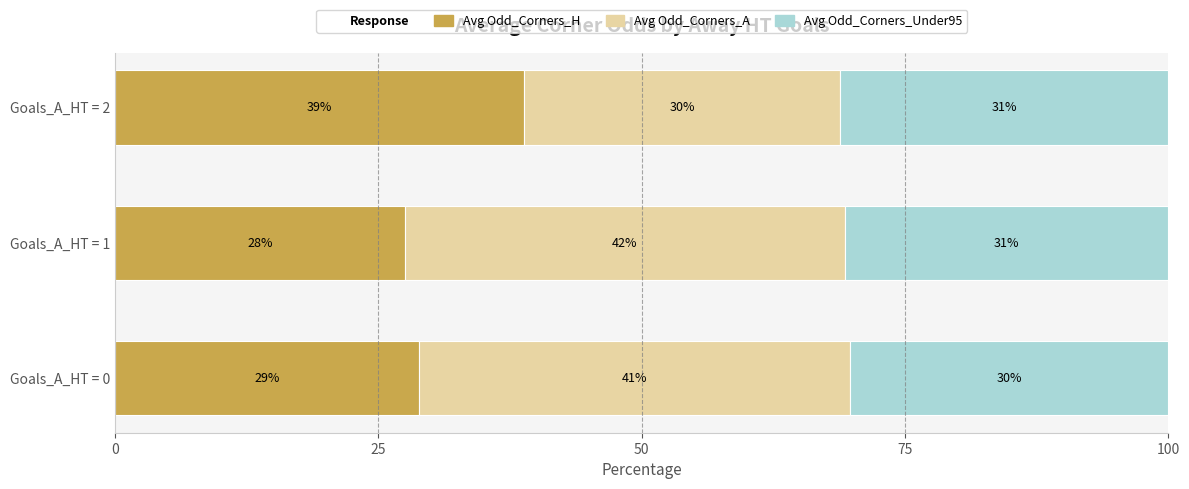

Rank the categories by Avg Odd_Corners_H value from highest to lowest.

Goals_A_HT = 2, Goals_A_HT = 0, Goals_A_HT = 1